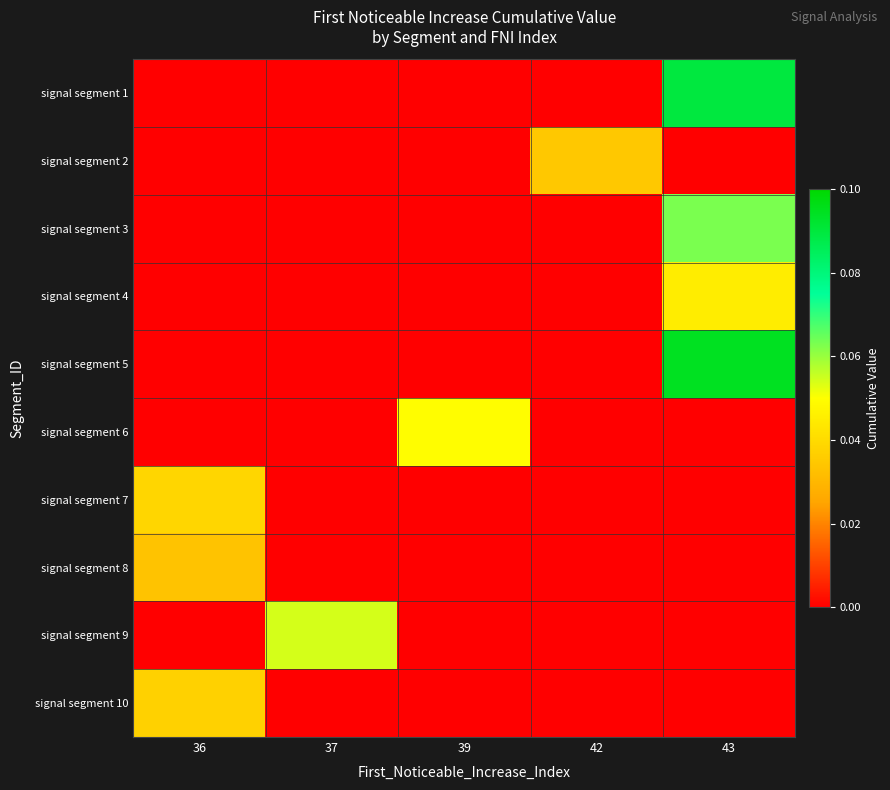

Which series has the largest total across all categories?

signal segment 5